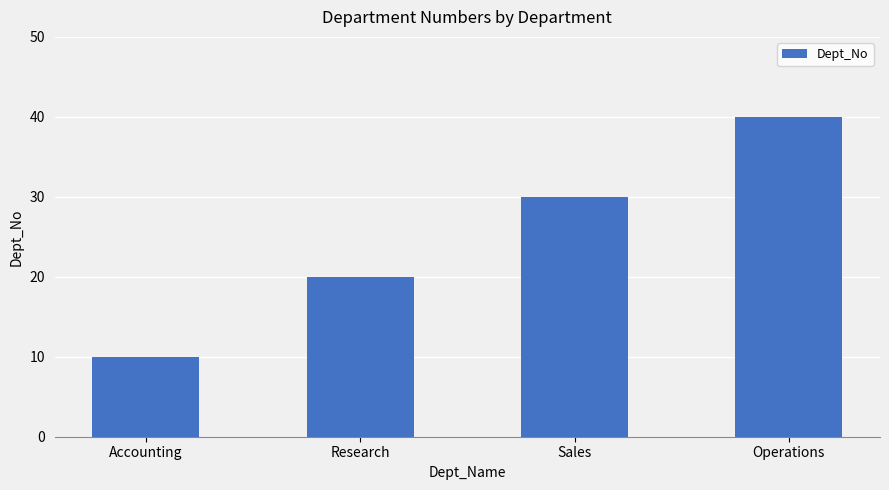

Rank the categories by value from highest to lowest.

Operations, Sales, Research, Accounting